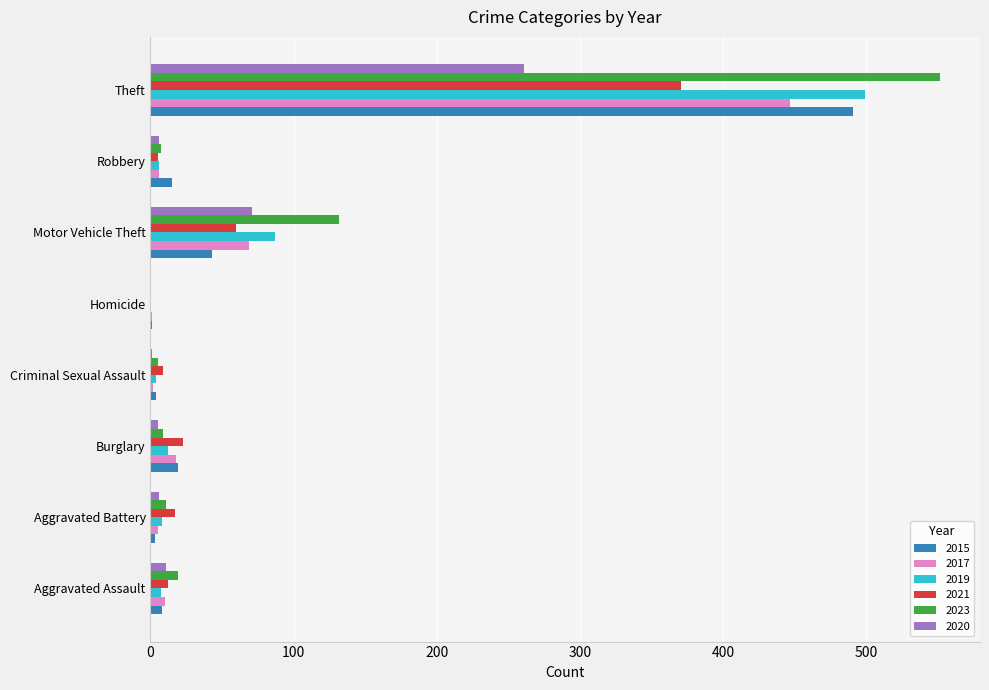

The 2023 series shows -295 at Homicide. True or false?

False